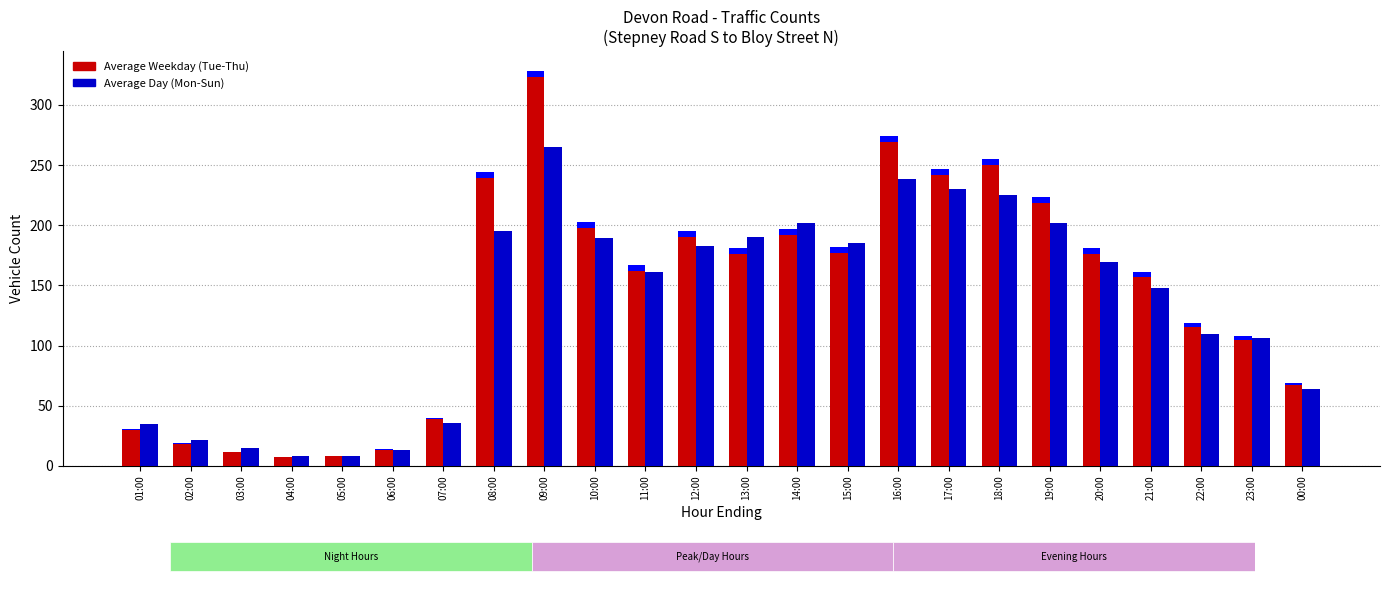

How many data points in Average Day (Mon-Sun) are less than 169?

12